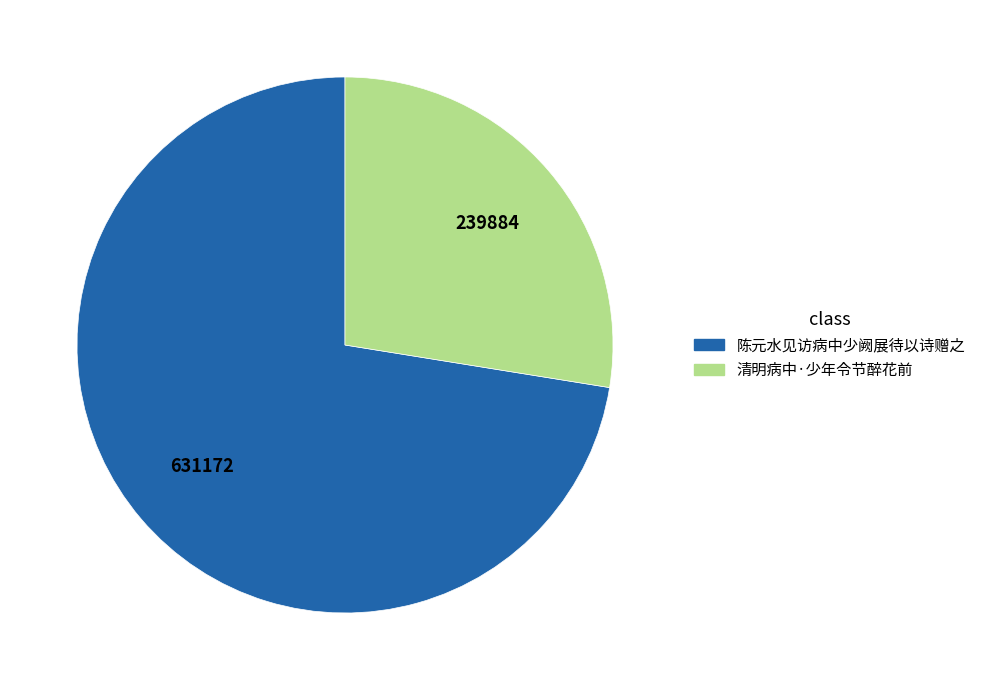

Does 清明病中·少年令节醉花前 account for over 50% of the chart?

No